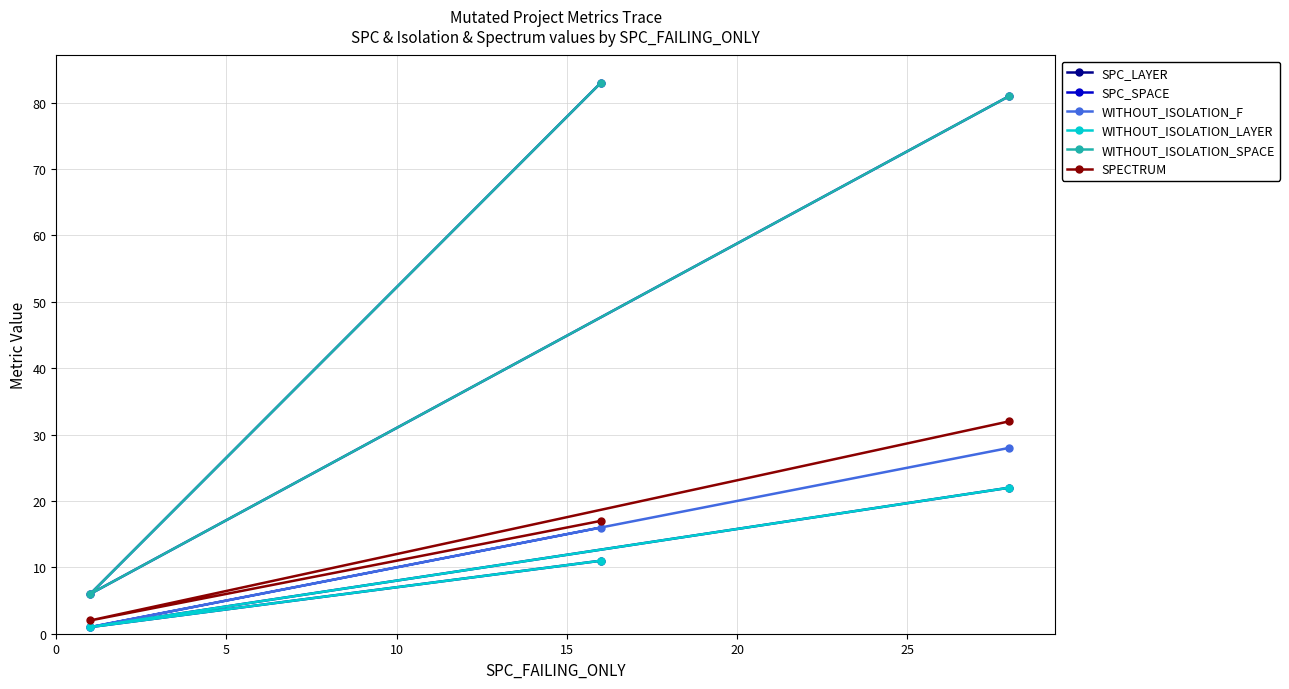

Is this an area chart (filled region under the line)?

No